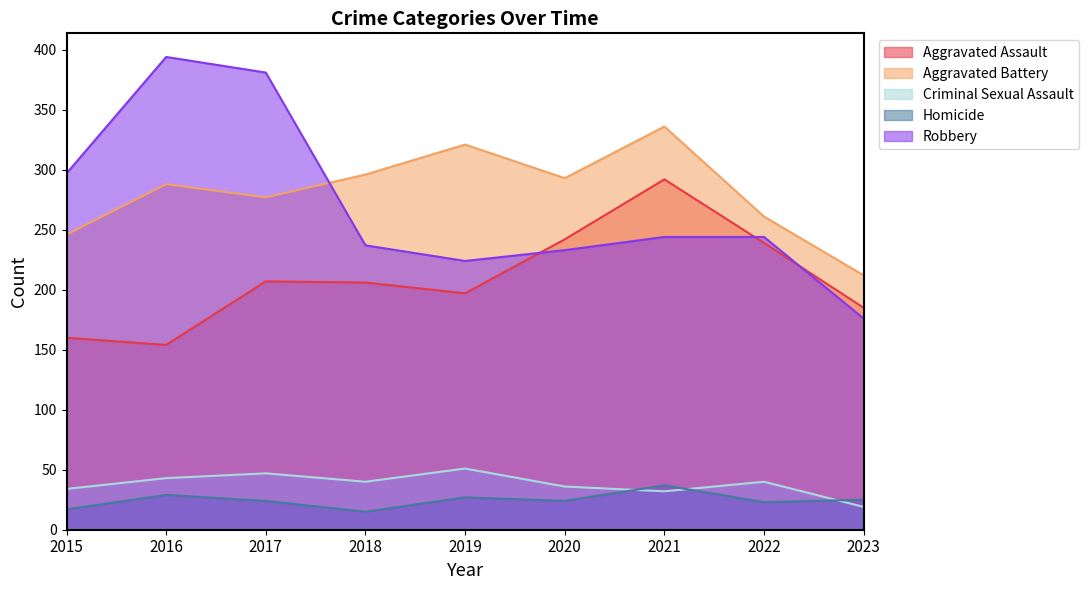

At how many categories does at least one series exceed 18?

9